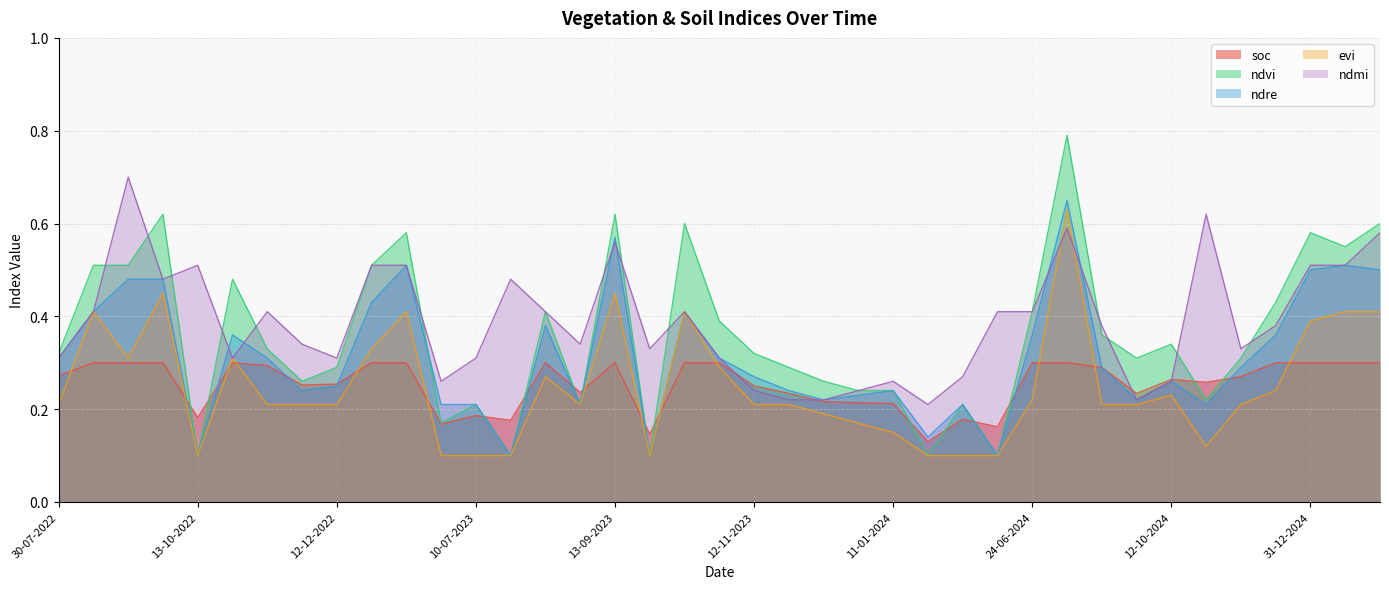

Which series has the largest total across all categories?

ndmi